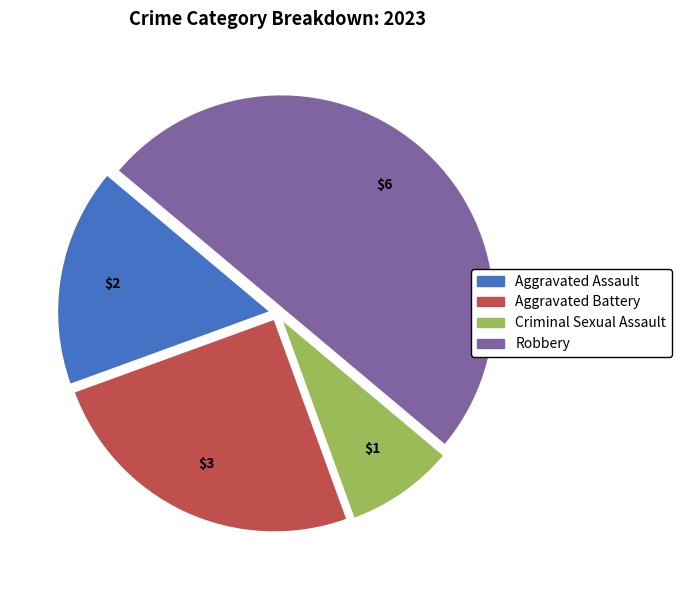

Is Criminal Sexual Assault the majority of the pie?

No